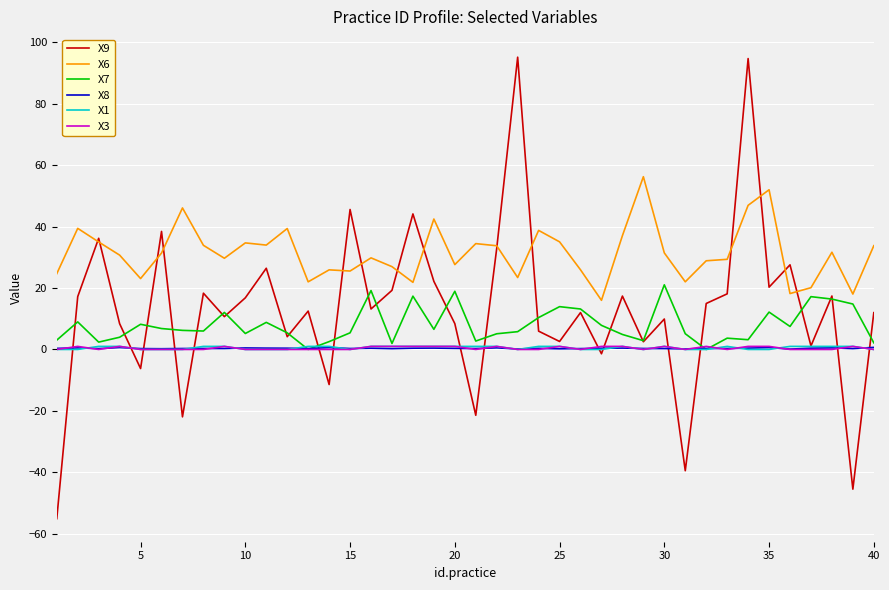

True or false: X6 and X8 intersect in this chart.

False